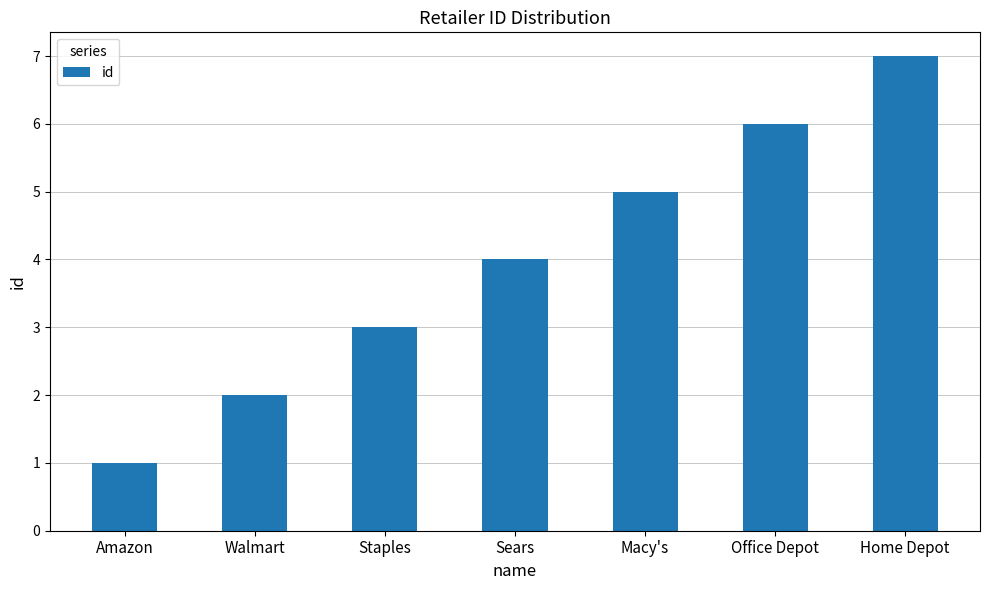

Reading left to right, extract all data points from this chart.

1	2	3	4	5	6	7